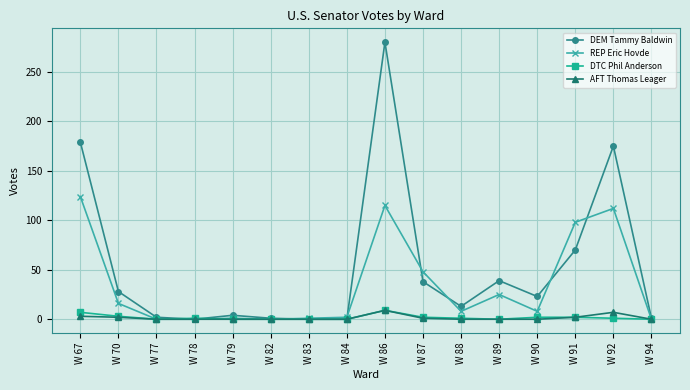

True or false: DEM Tammy Baldwin has a value of 127 at W 83.

False